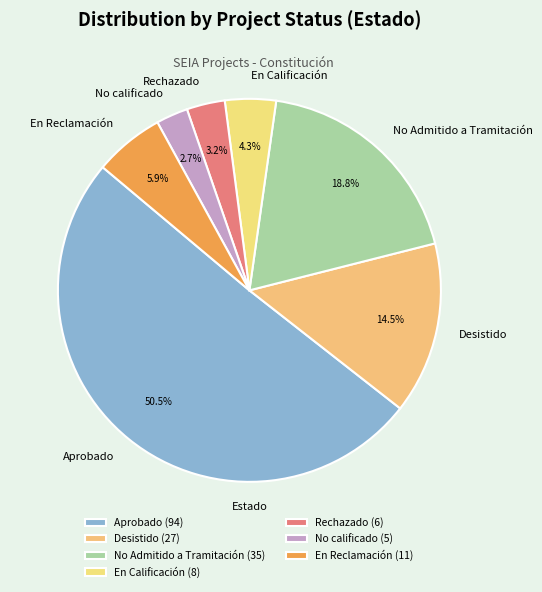

To the nearest percent, what is the average slice percentage?

14%